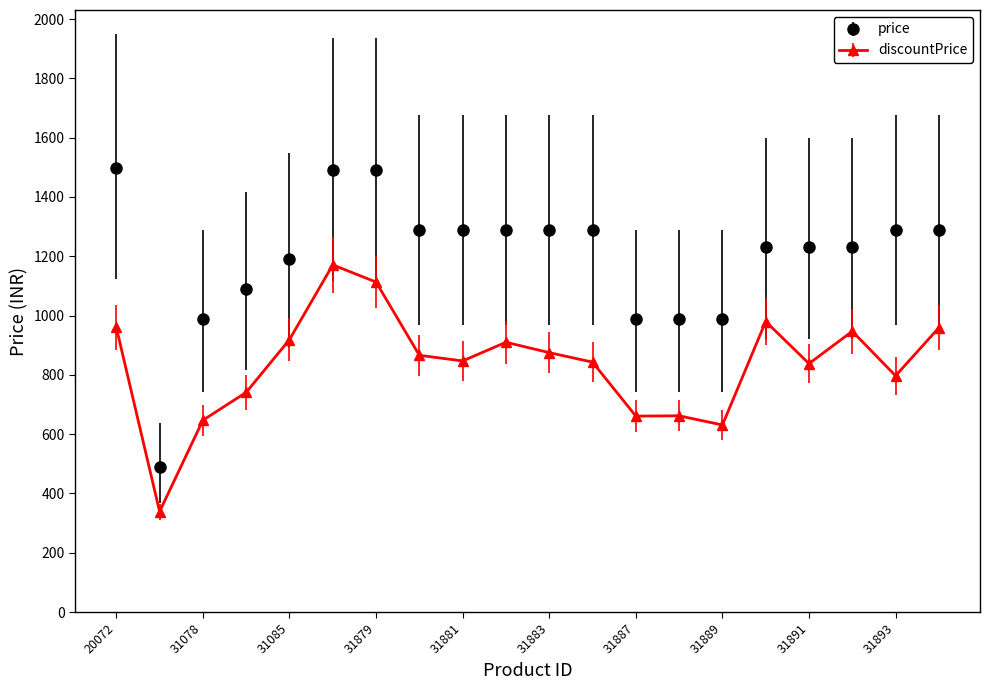

Which series has the widest spread of values?

price